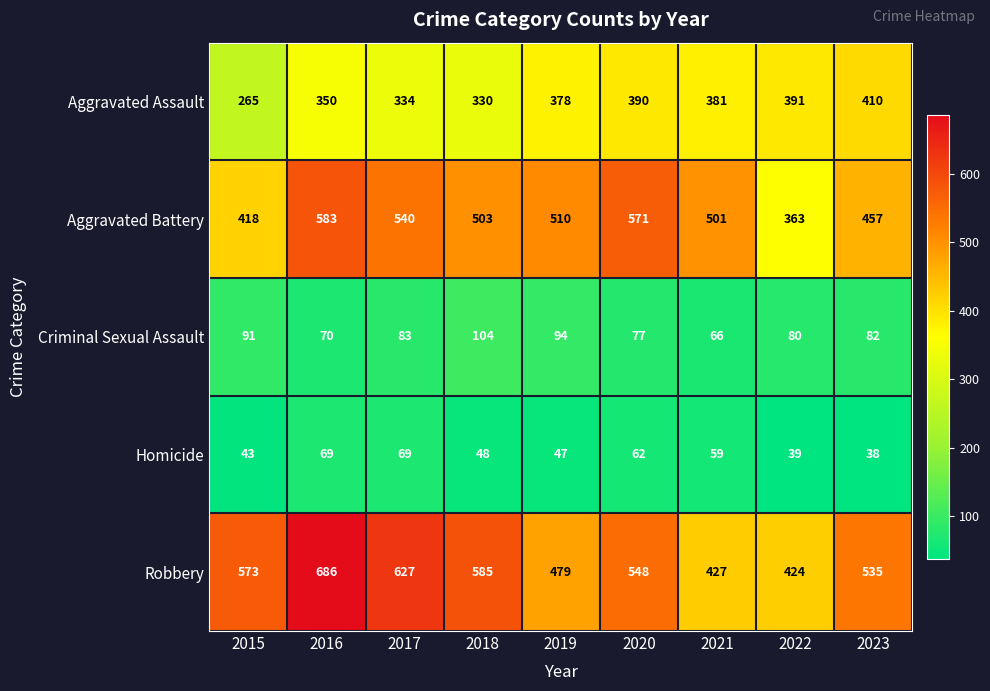

How many distinct data groups are displayed?

5